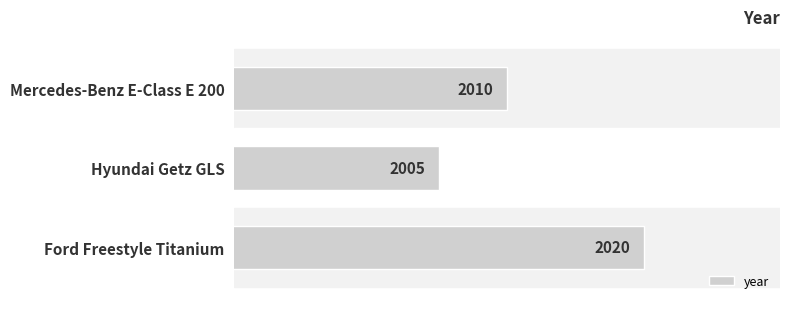

At which label is the value closest to 2012?

Mercedes-Benz E-Class E 200